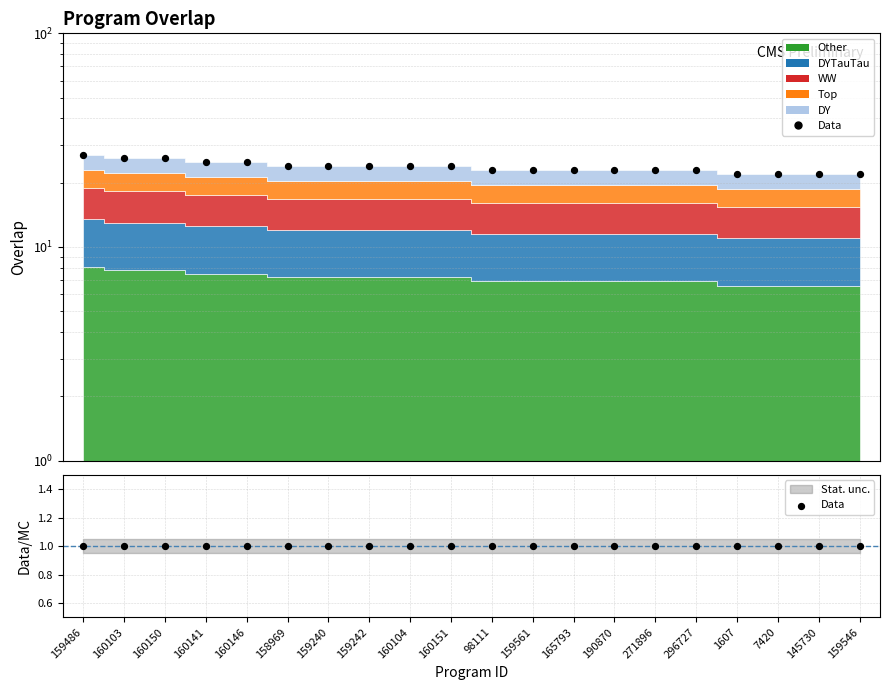

What is the ratio of the value at 160141 to the value at 165793?

1.1